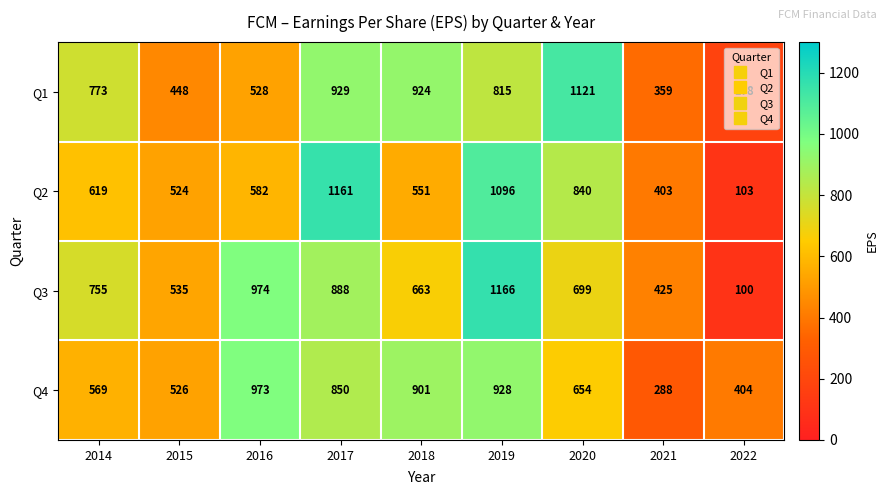

What is the difference between the highest and lowest values at 2020?

467